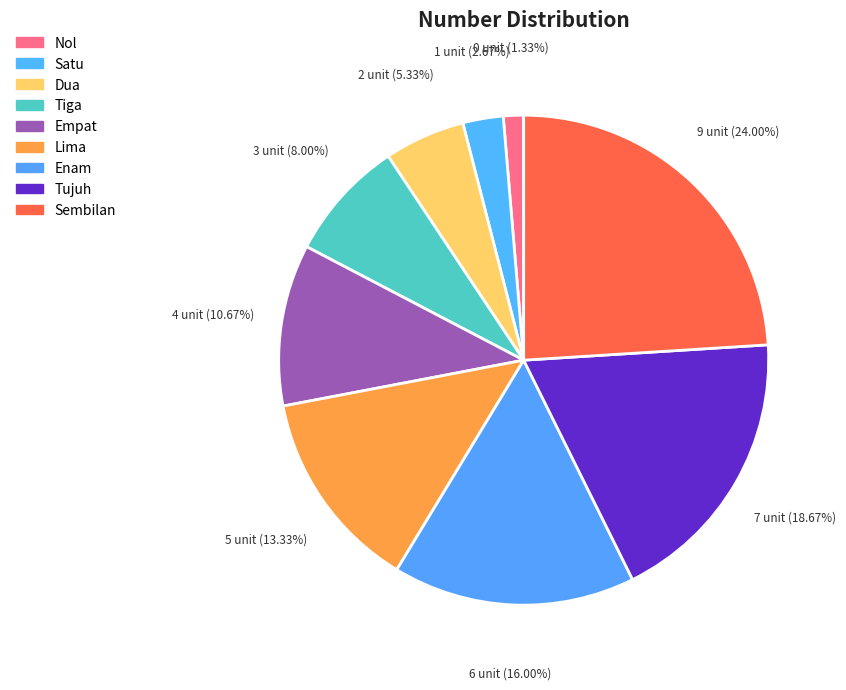

Which category has the biggest portion of the pie?

Sembilan